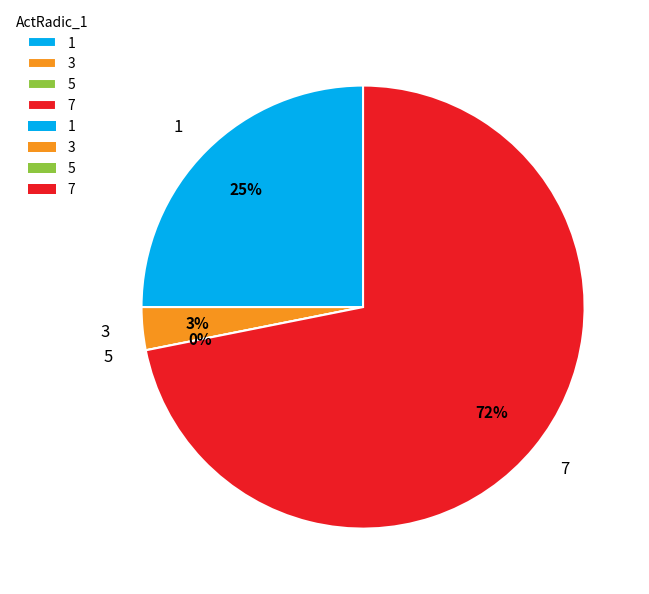

How many slices are in this pie chart?

4